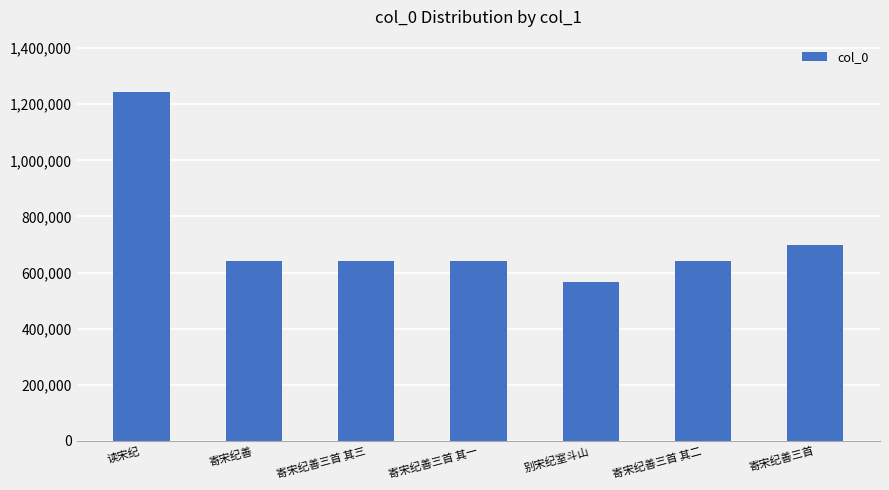

What position from the right is 寄宋纪善三首 其一?

4